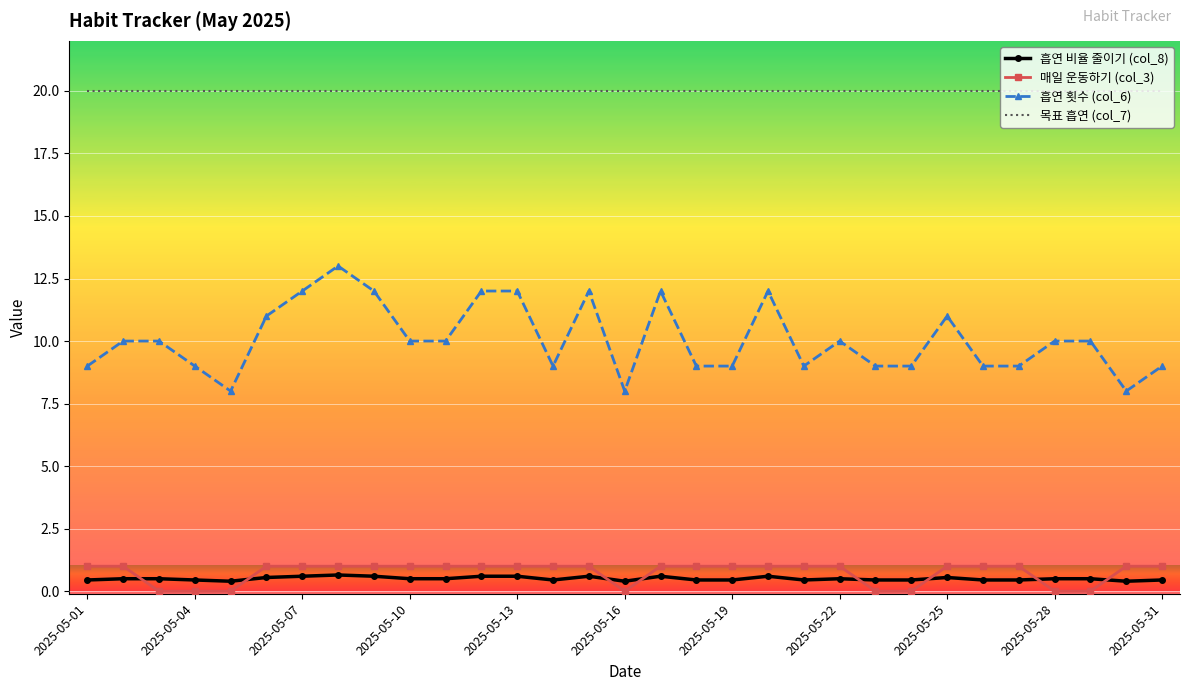

Which series has the largest total across all categories?

목표 흡연 (col_7)